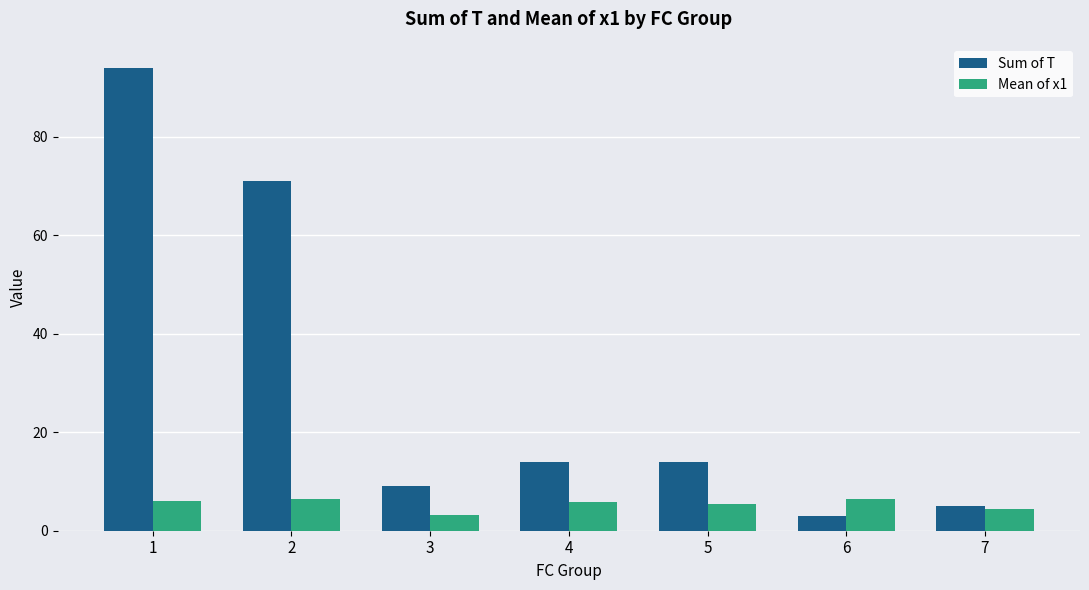

Does the chart contain stacked bars?

No